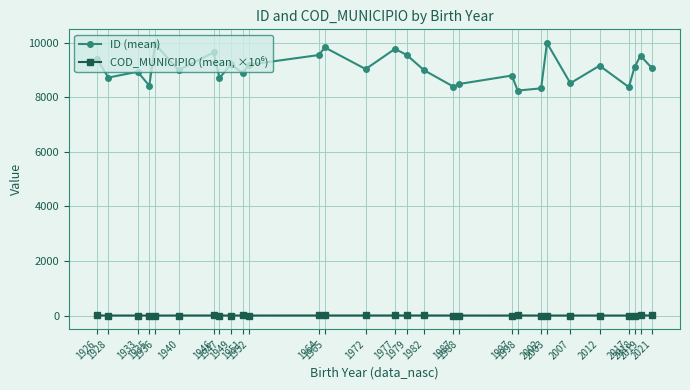

What is the difference between the second highest and second lowest values in the ID (mean) series?

1615.0